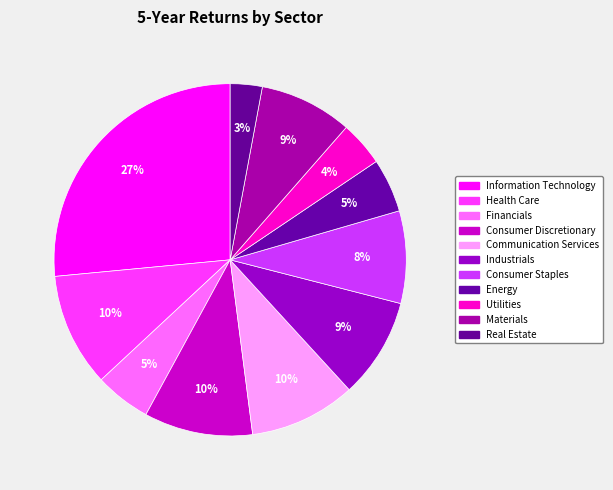

To the nearest percent, what portion does Materials represent?

9%